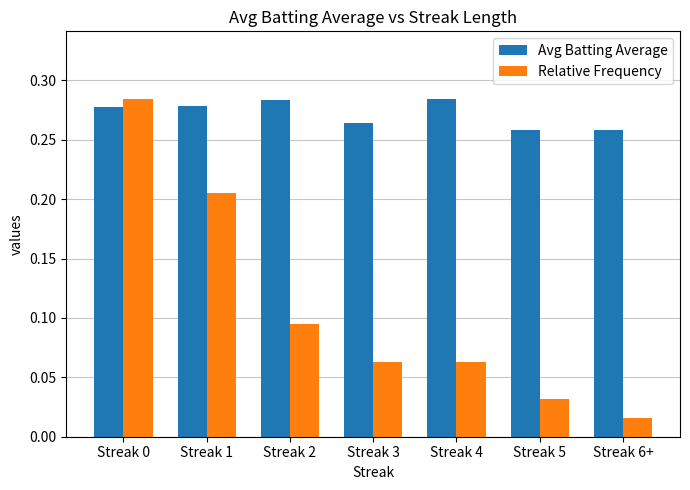

What is the label of the 5th bar from the right?

Streak 2